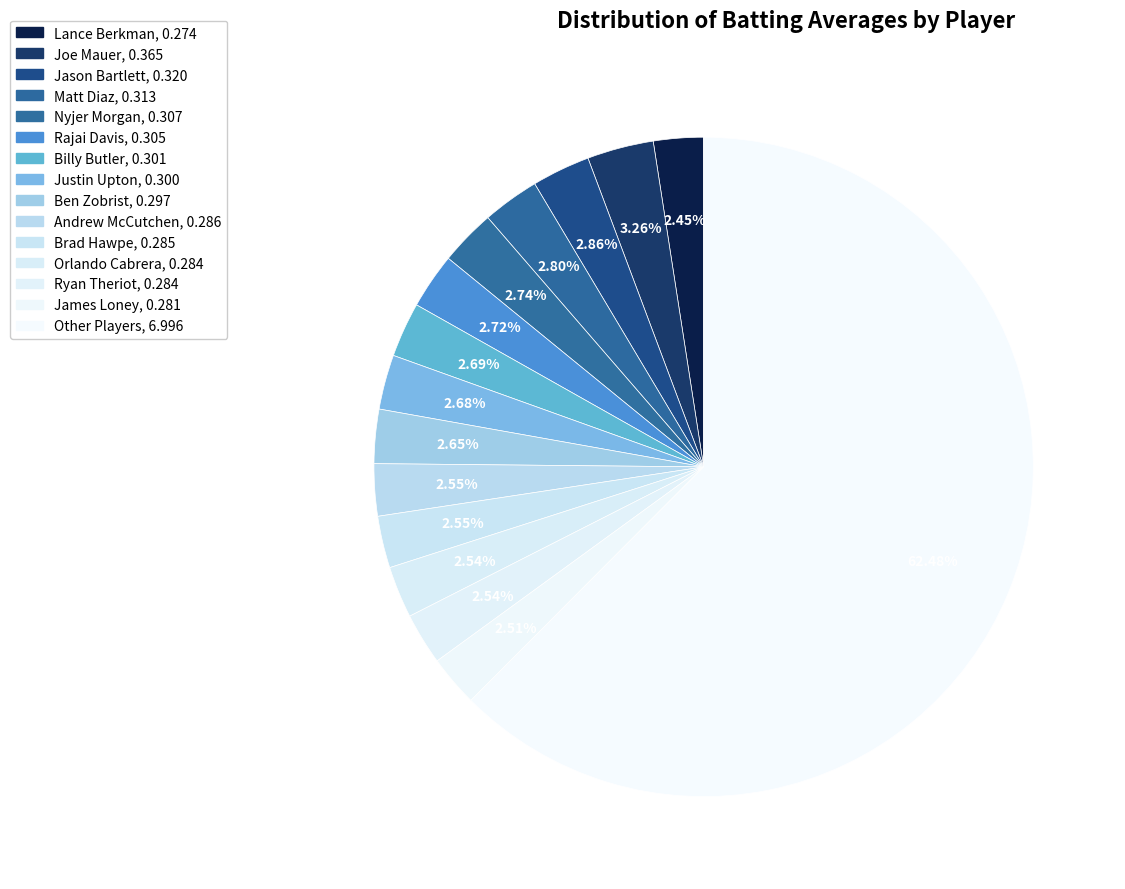

How many slices are in this pie chart?

15